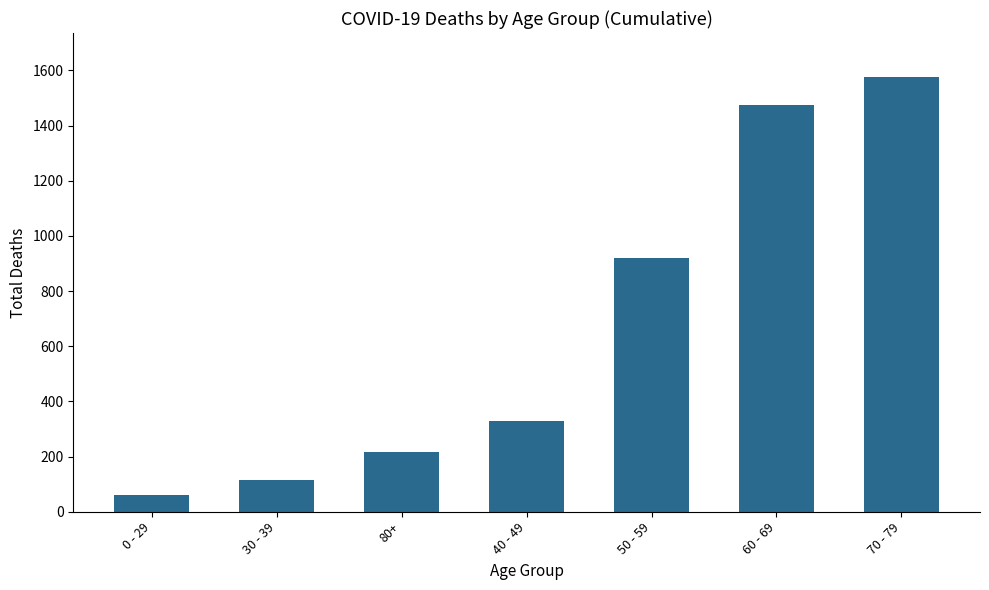

What is the sum of the values at 50 - 59 and 0 - 29?

980